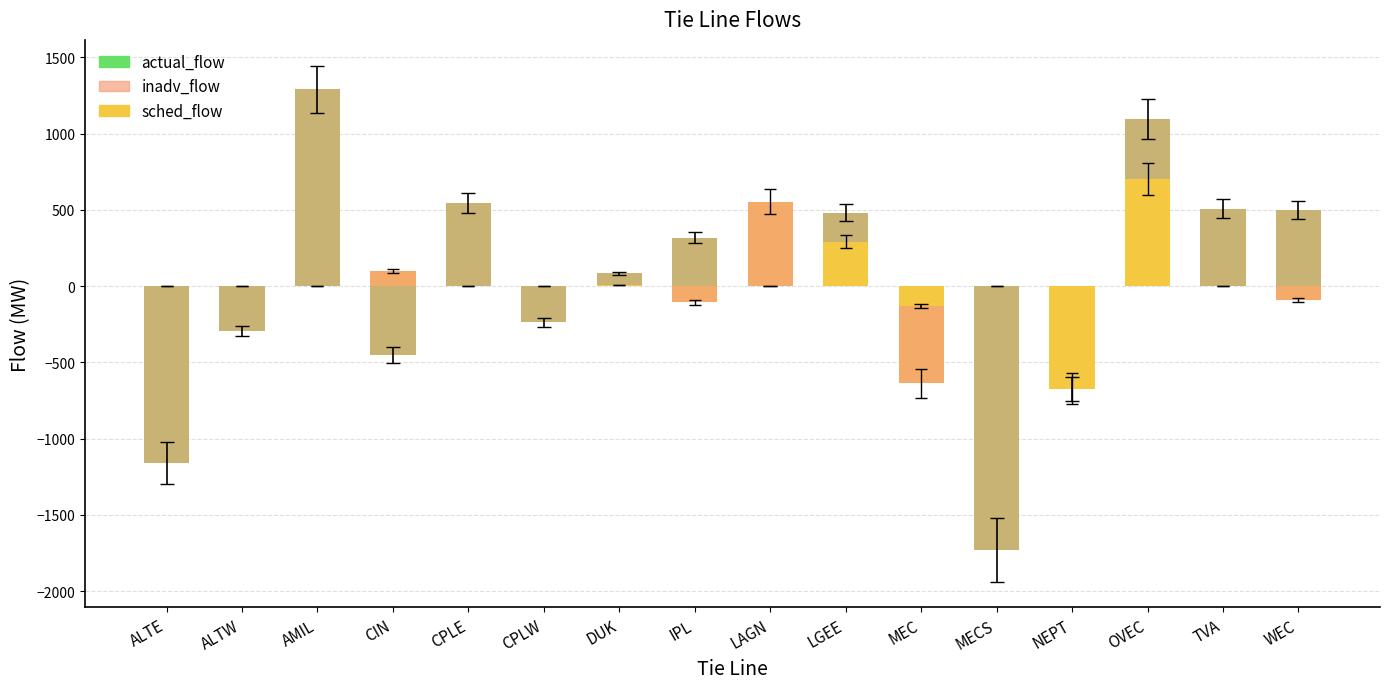

What are all the series names shown in the legend?

actual_flow, sched_flow, inadv_flow